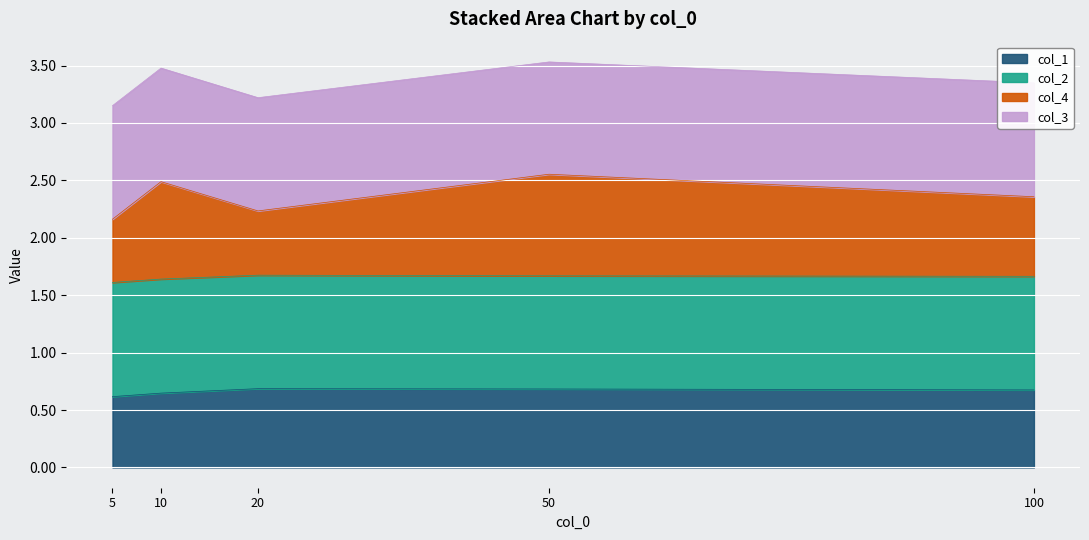

What is the difference between the highest and lowest values at 20?

2.5